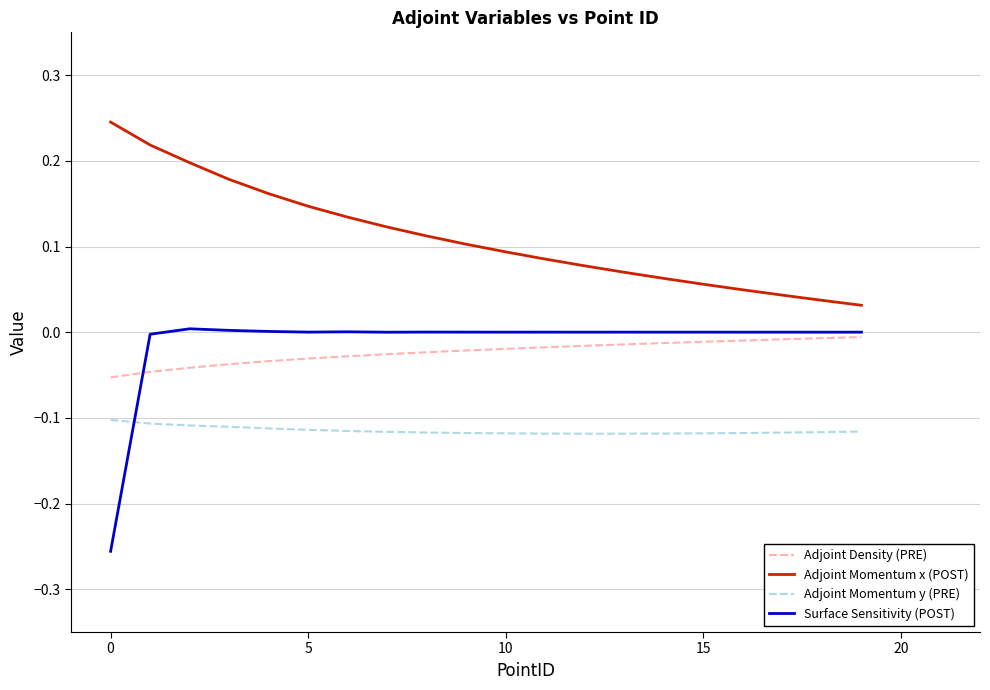

Which series has the widest spread of values?

Surface Sensitivity (POST)